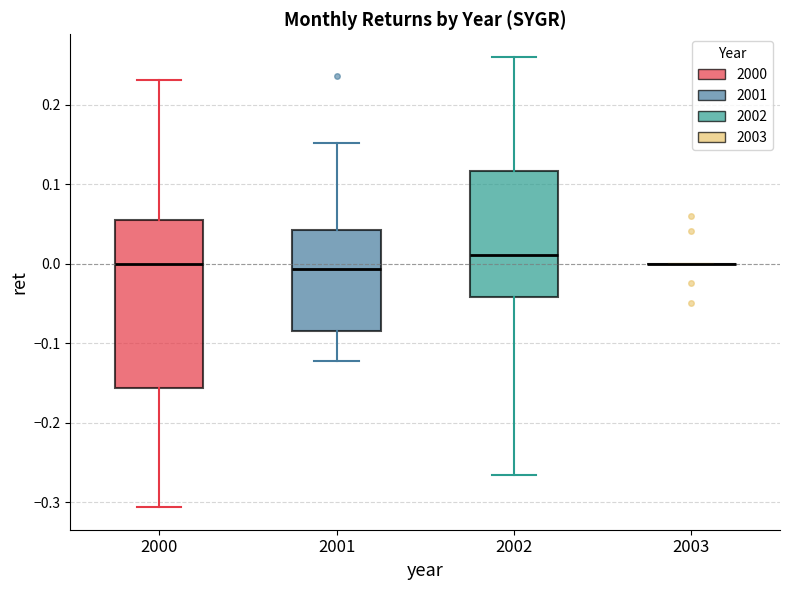

Reading left to right, transcribe this box plot: for each box, give where its median line is, the range the box spans, and where its two whiskers end, as read against the y-axis. The values are not printed on the chart, so give them approximately, as read against the axis.

2000: median 0.00, box -0.16 to 0.05, whiskers -0.31 to 0.23
2001: median -0.01, box -0.08 to 0.04, whiskers -0.12 to 0.15
2002: median 0.01, box -0.04 to 0.12, whiskers -0.27 to 0.26
2003: box collapsed to a line at 0.00, whiskers 0.00 to 0.00